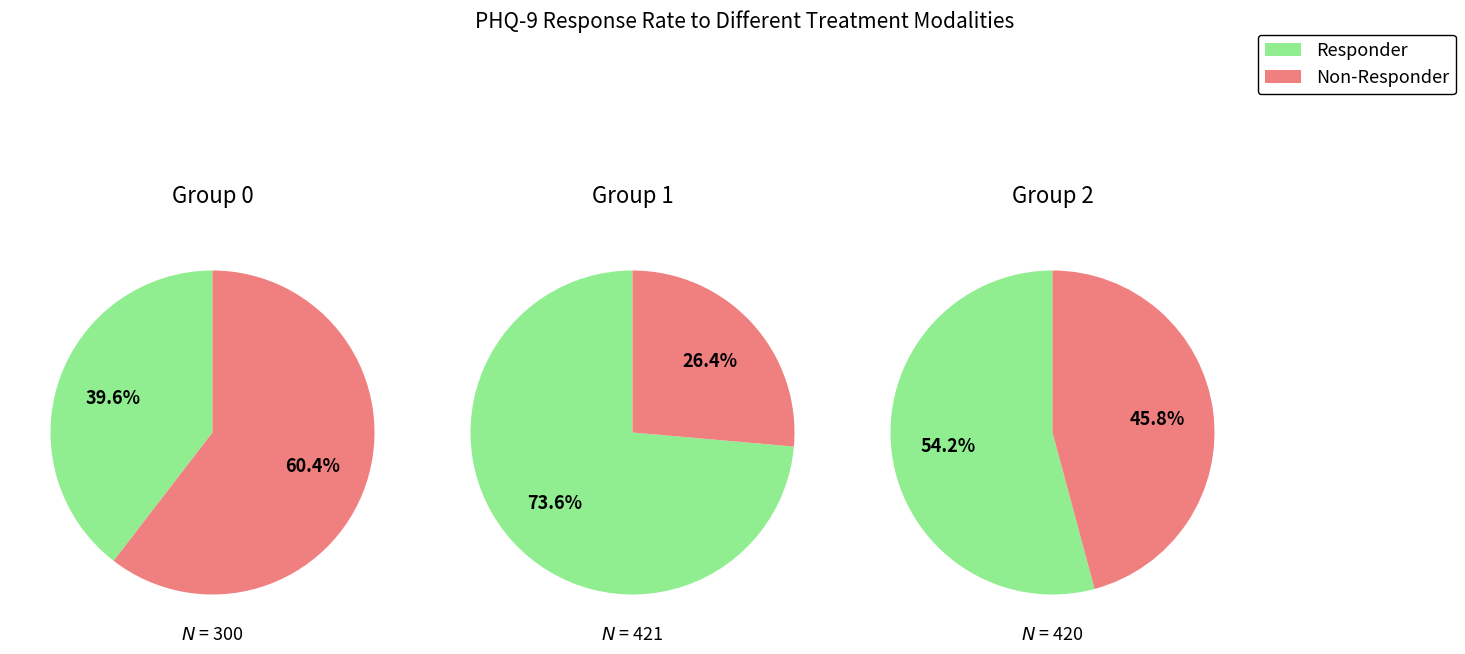

Rank the series at 1 from highest to lowest value.

Responder, Non-Responder